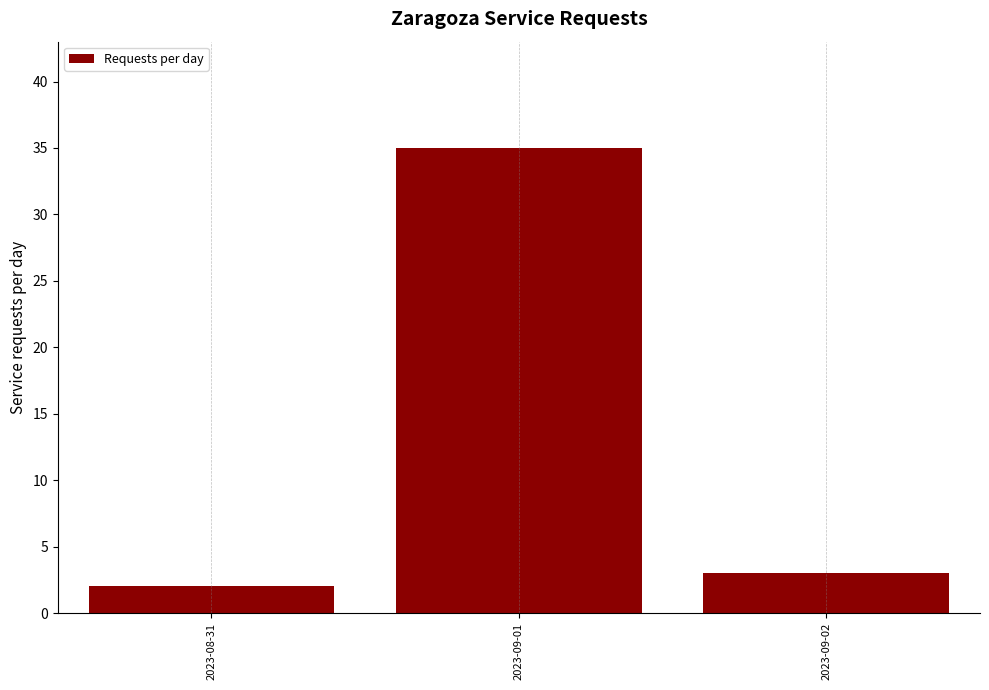

Is it true that the value at 2023-09-02 is 1?

False